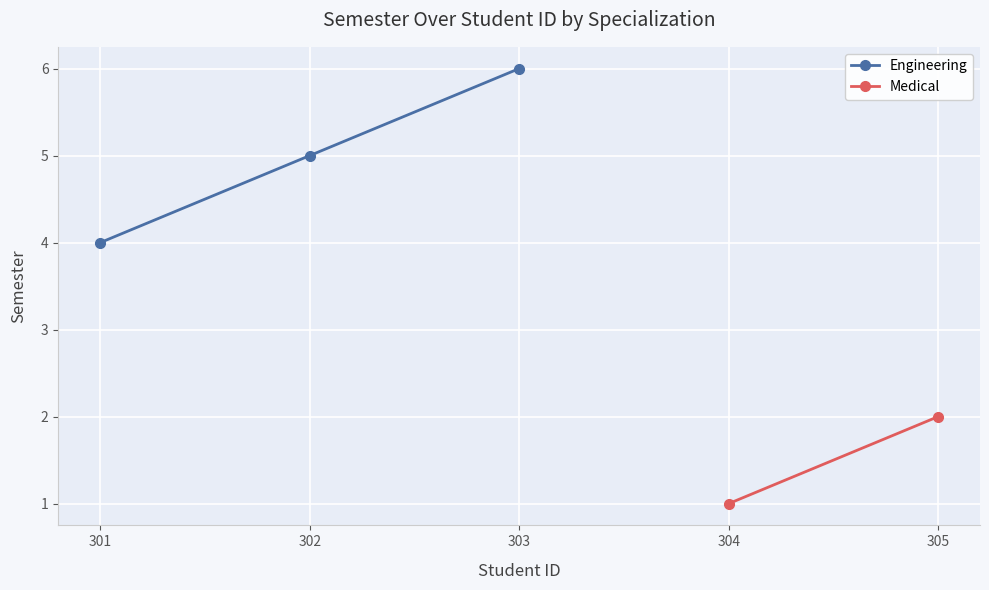

Rank the categories by value from lowest to highest.

301, 302, 303